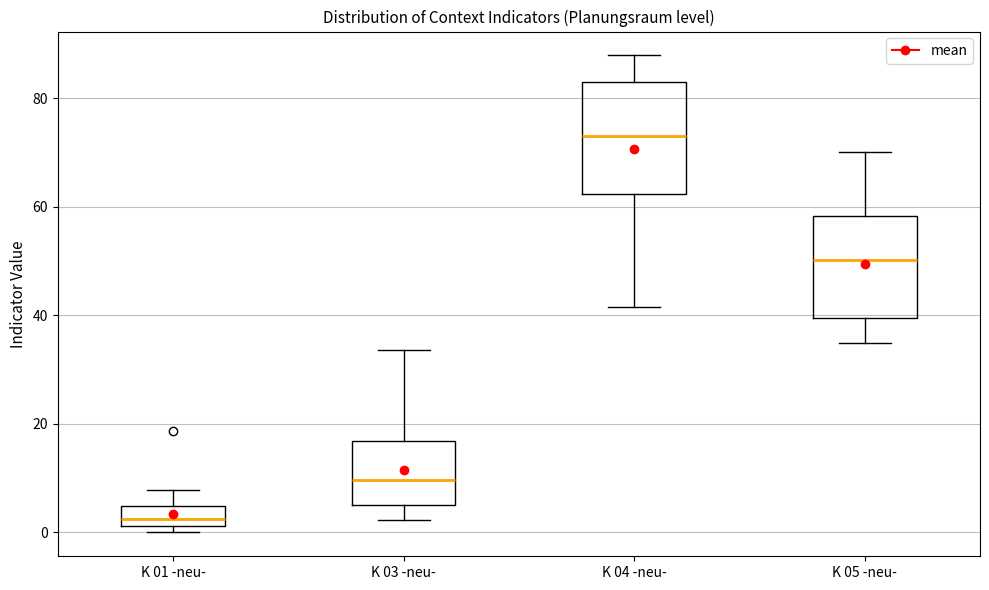

Reading left to right, read every box against the y-axis: the position of its median line, the range the box covers, and the ends of its whiskers. The values are not printed on the chart, so give them approximately, as read against the axis.

K 01 -neu-: median 2 (inside the box), box 2 to 4, whiskers 0 to 8
K 03 -neu-: median 10, box 6 to 16, whiskers 2 to 34
K 04 -neu-: median 74, box 62 to 84, whiskers 42 to 88
K 05 -neu-: median 50, box 40 to 58, whiskers 34 to 70